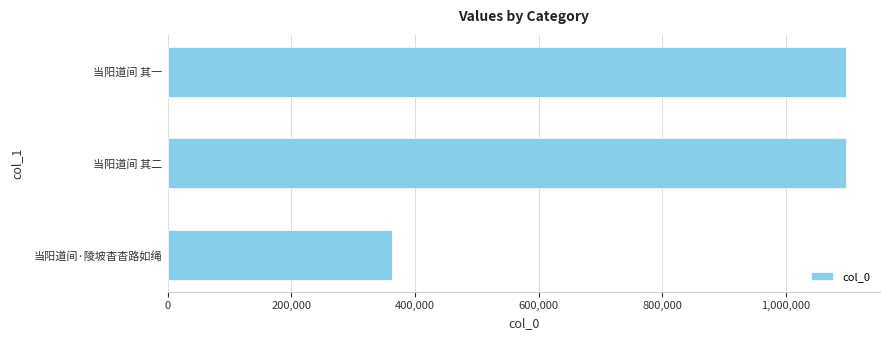

Which has a higher value, 当阳道间 其一 or 当阳道间·陵坡杳杳路如绳?

当阳道间 其一